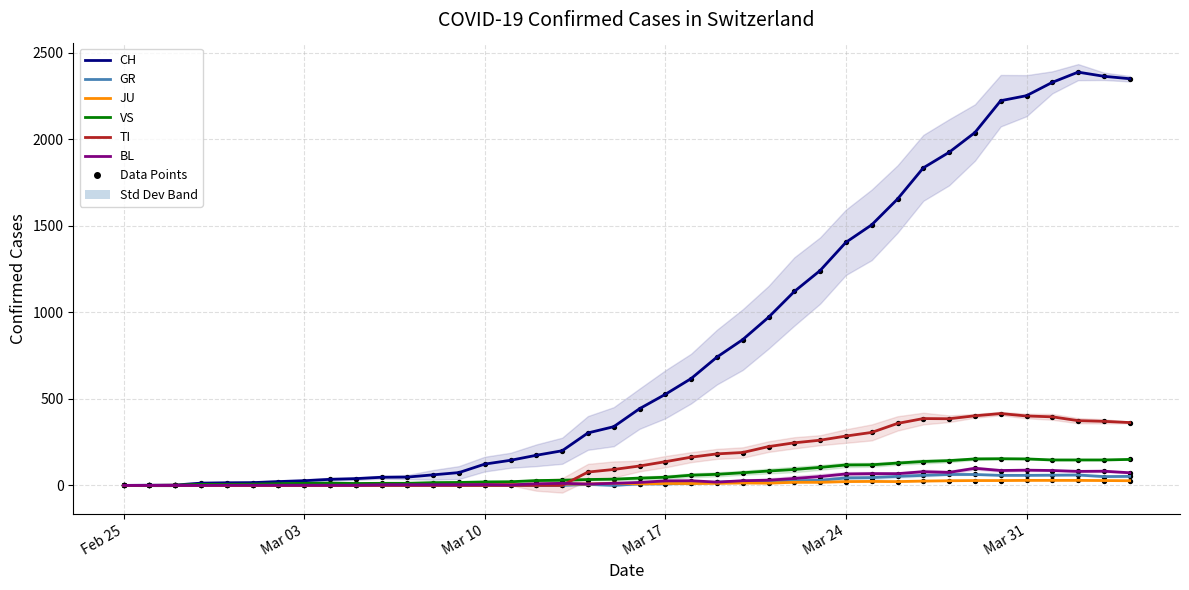

Which series reaches the minimum Y coordinate?

CH